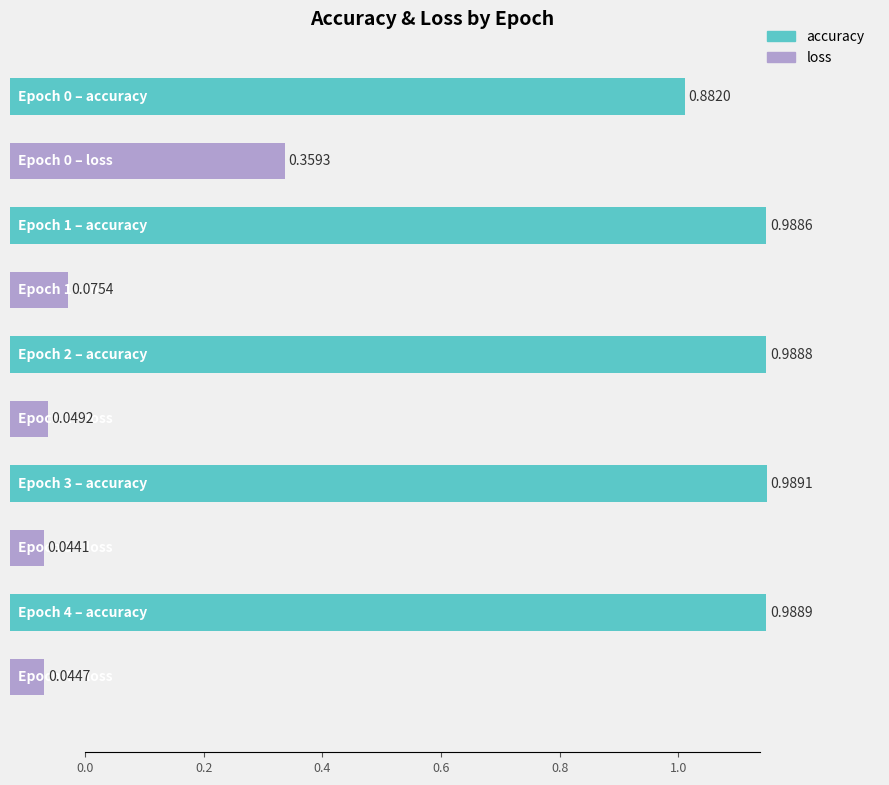

Count the loss values in the range 0 to 1.

5